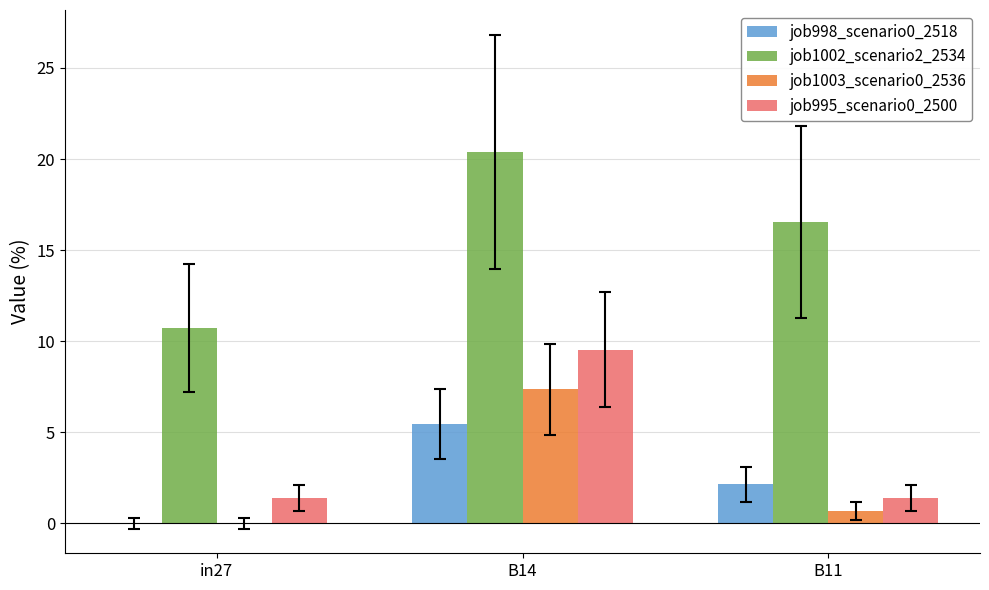

What is the sum of all job1002_scenario2_2534 values?

47.7